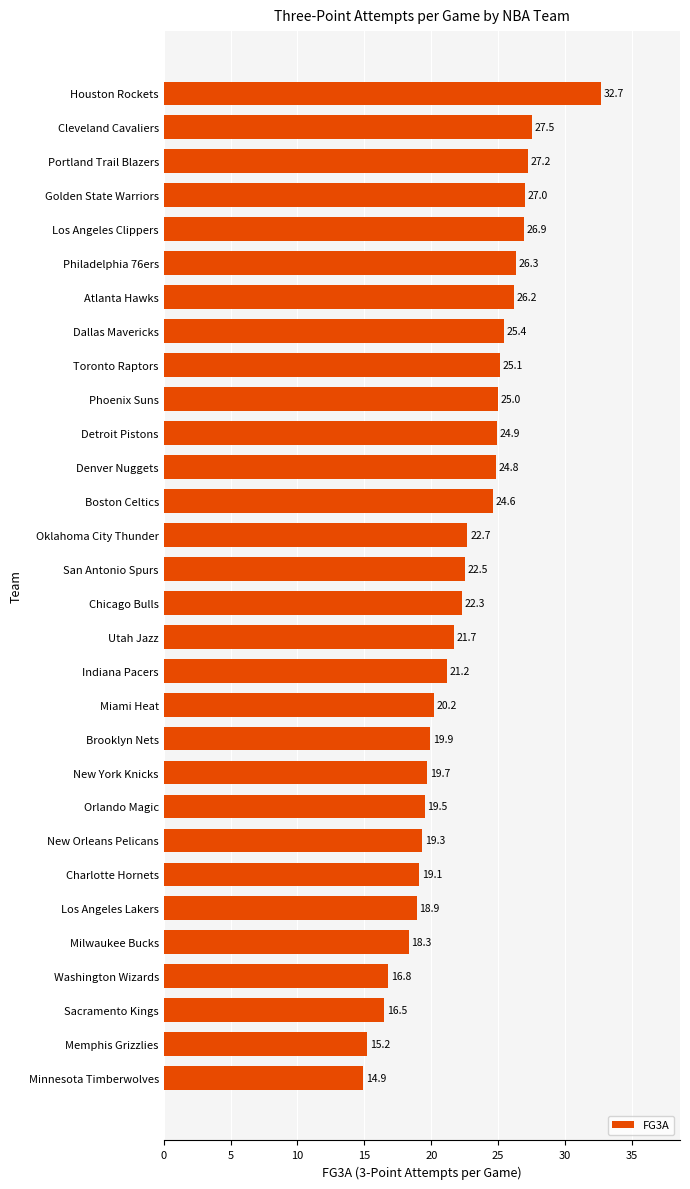

Which label corresponds to the largest value in the chart?

Houston Rockets